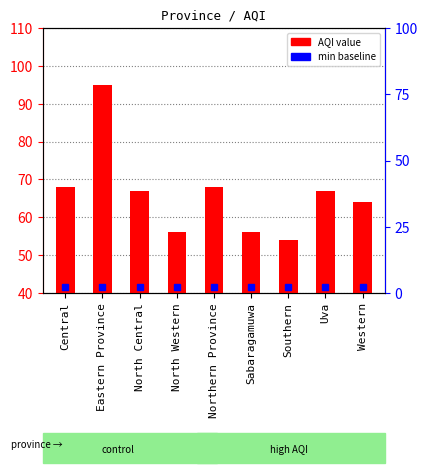

At which label does the data first exceed 67?

Central